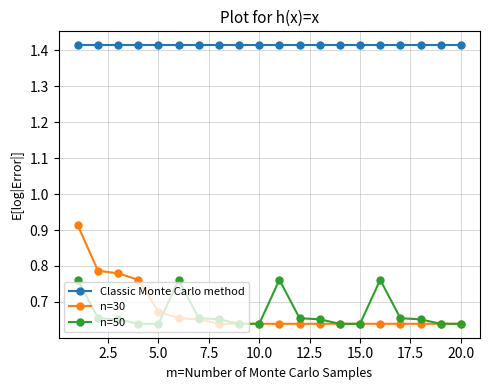

Count the n=50 values in the range 0 to 1.

20